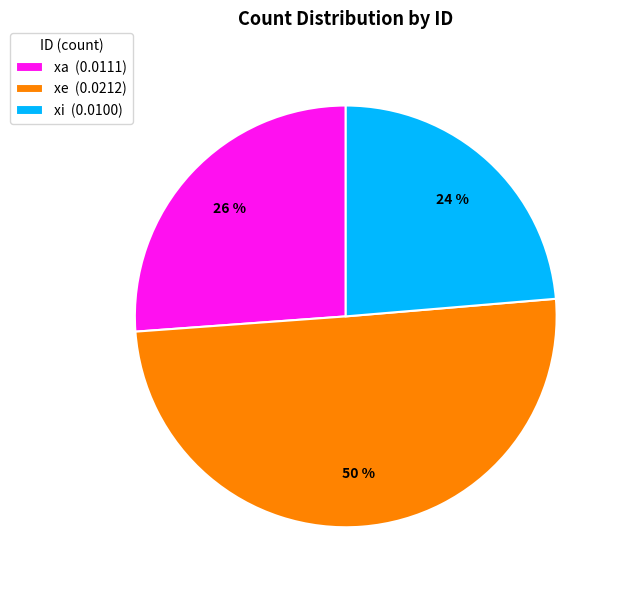

Does xi account for over 50% of the chart?

No